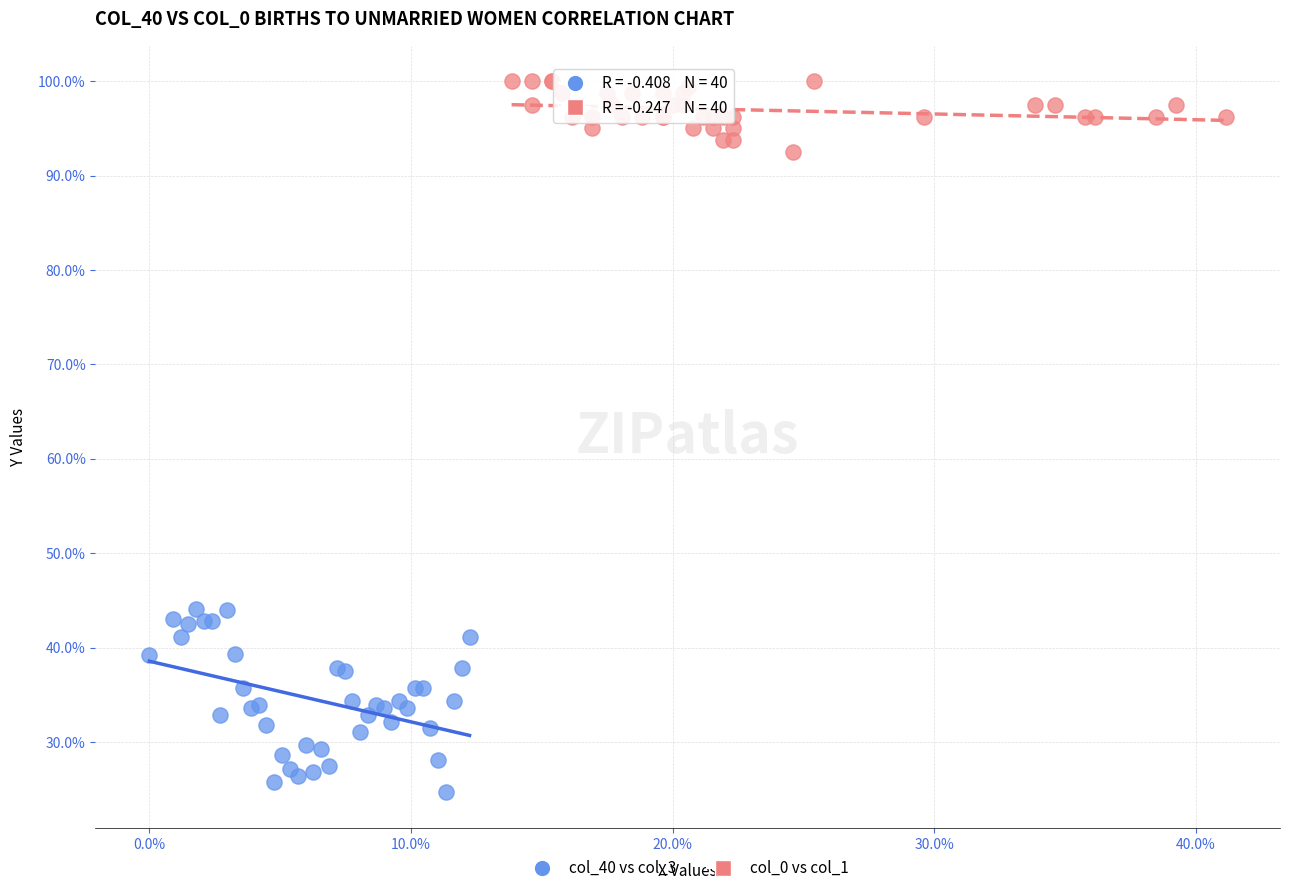

Which series reaches the minimum Y coordinate?

col_40 vs col_3